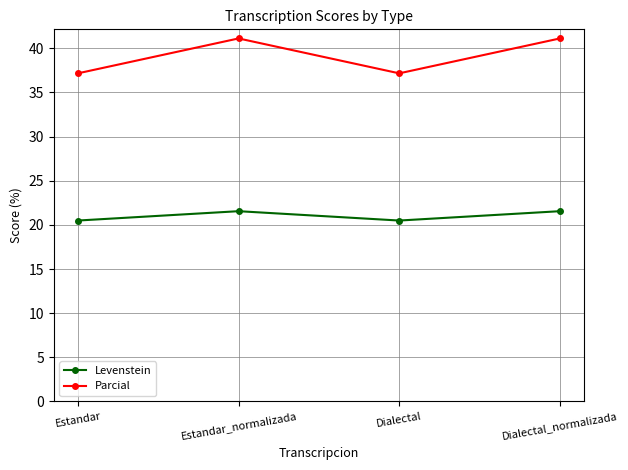

Reading right to left, list all the values displayed in this chart.

Levenstein: Dialectal_normalizada=21.6	Dialectal=20.5	Estandar_normalizada=21.6	Estandar=20.5
Parcial: Dialectal_normalizada=41.1	Dialectal=37.2	Estandar_normalizada=41.1	Estandar=37.2